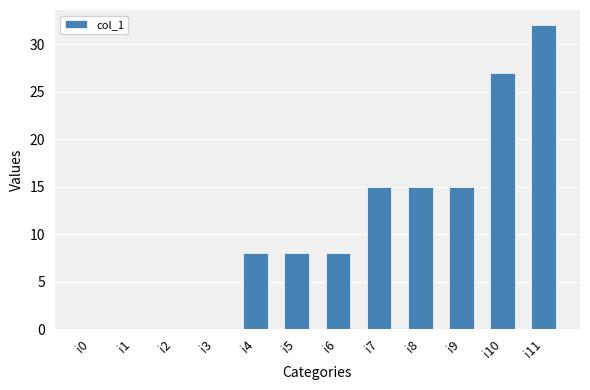

True or false: the data shows 0 at i0.

True